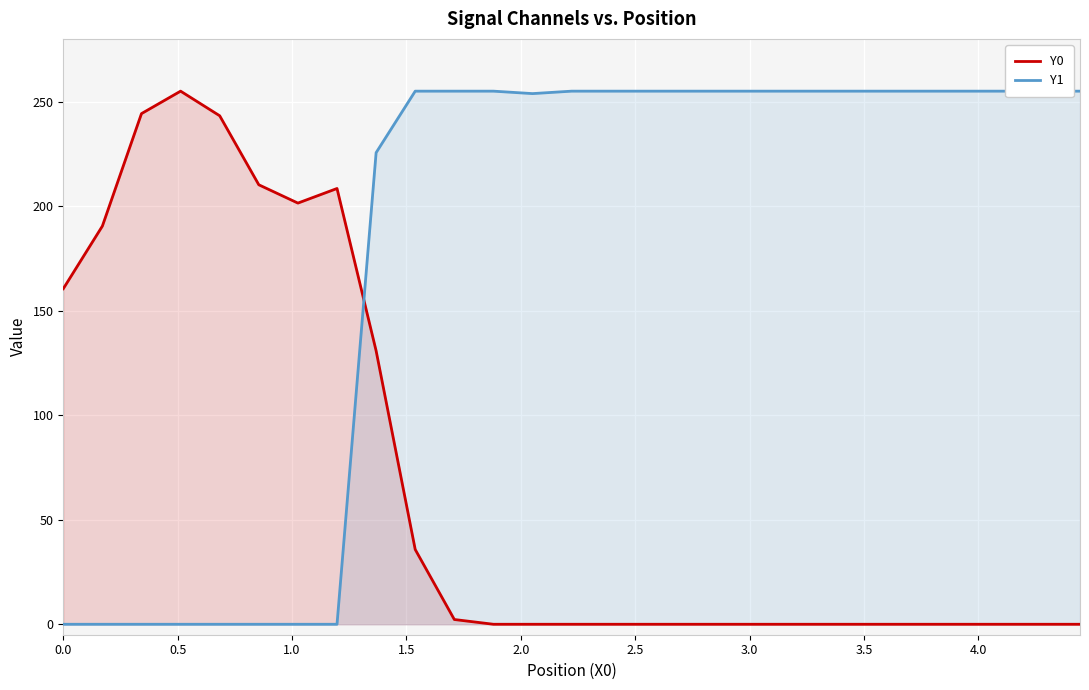

What position from the right is 4.0?

19